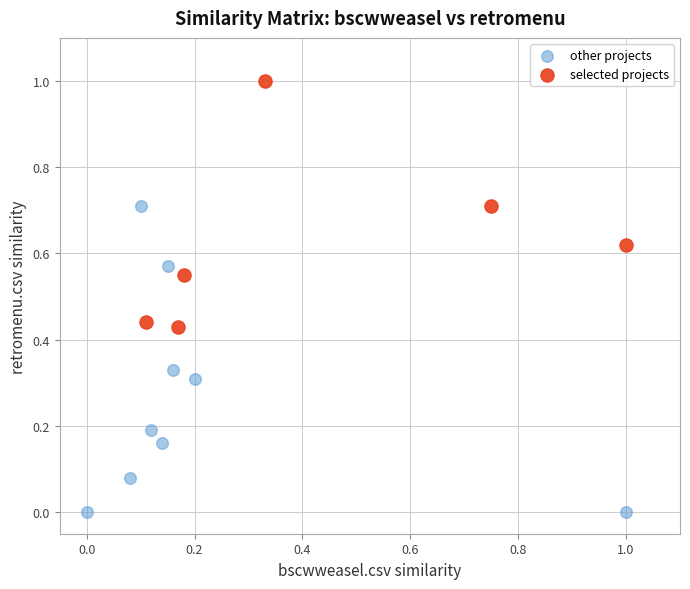

Which series reaches the maximum Y coordinate?

selected projects